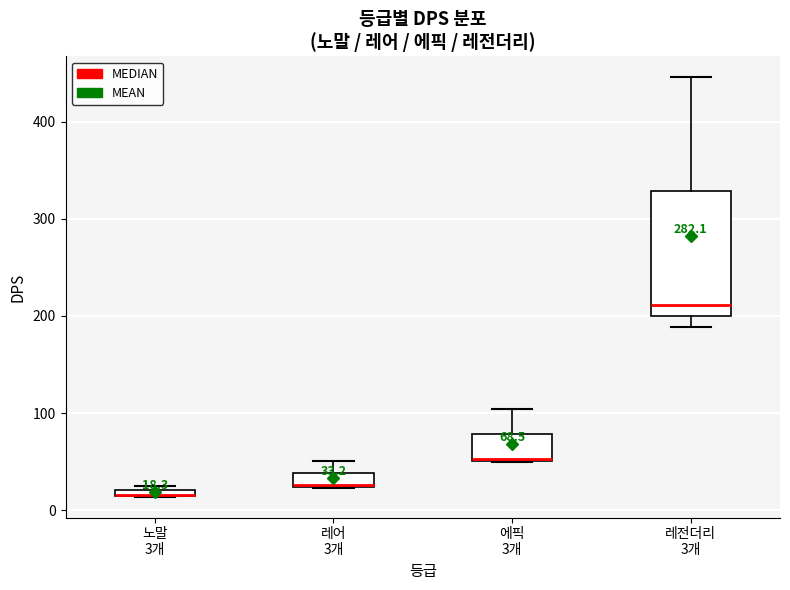

Which box is the tallest, from its lower edge to its upper edge?

레전더리 3개